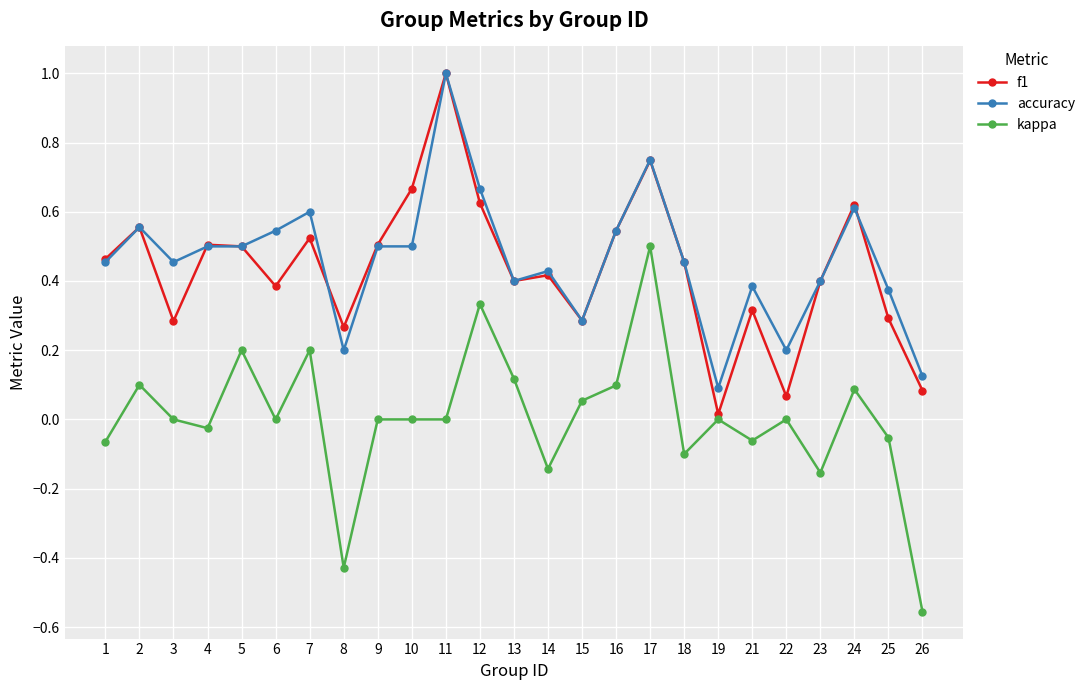

What is the maximum value shown in the chart?

1.0